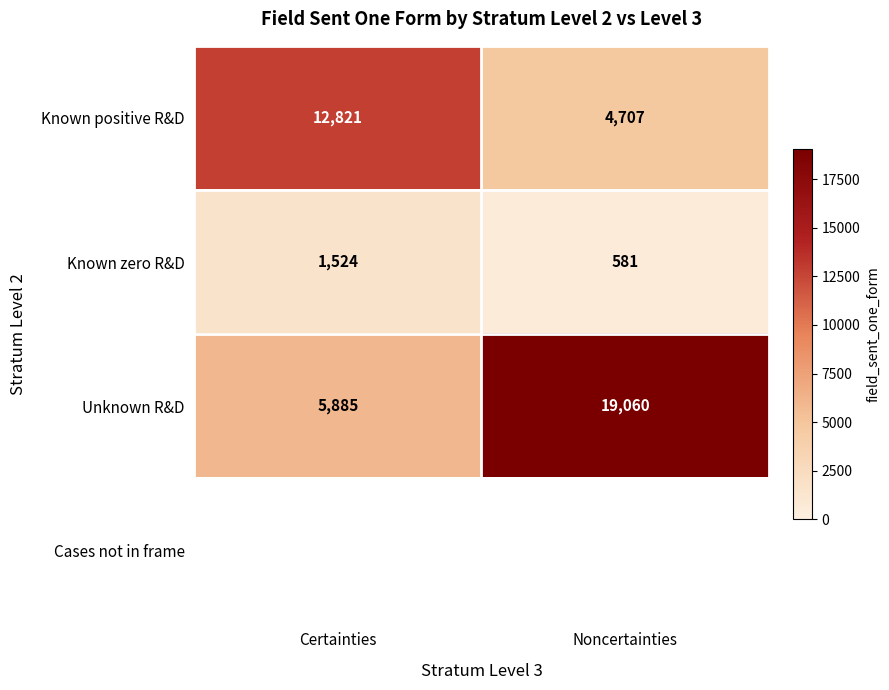

List the labels in order of Known zero R&D value, smallest first.

Noncertainties, Certainties